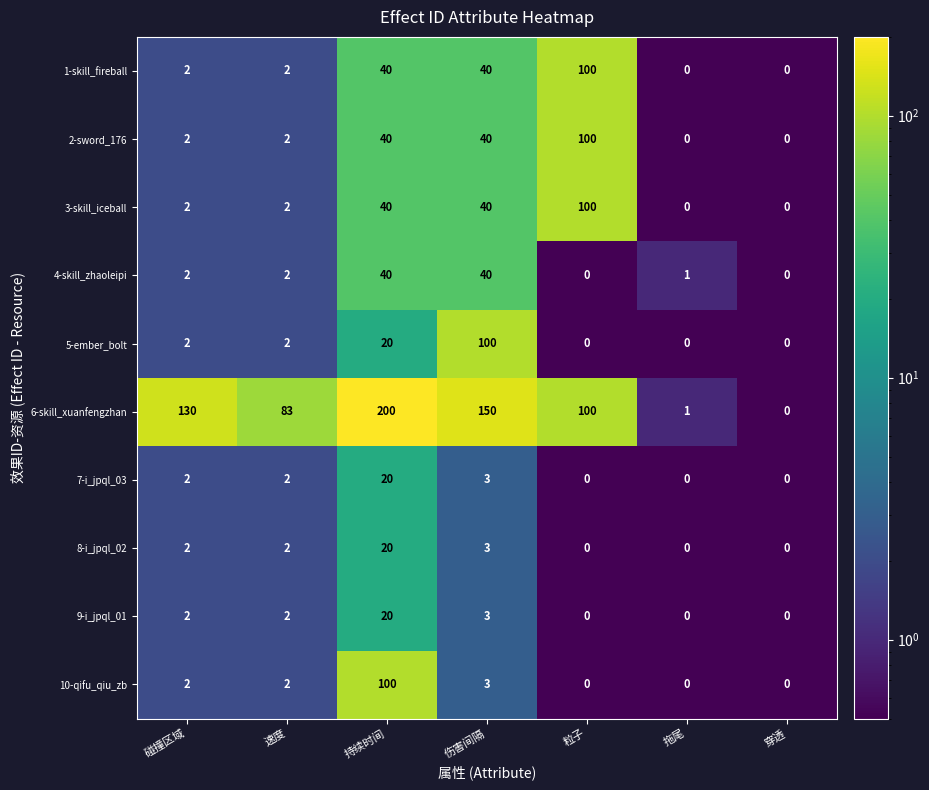

What is the minimum value shown in the chart?

0